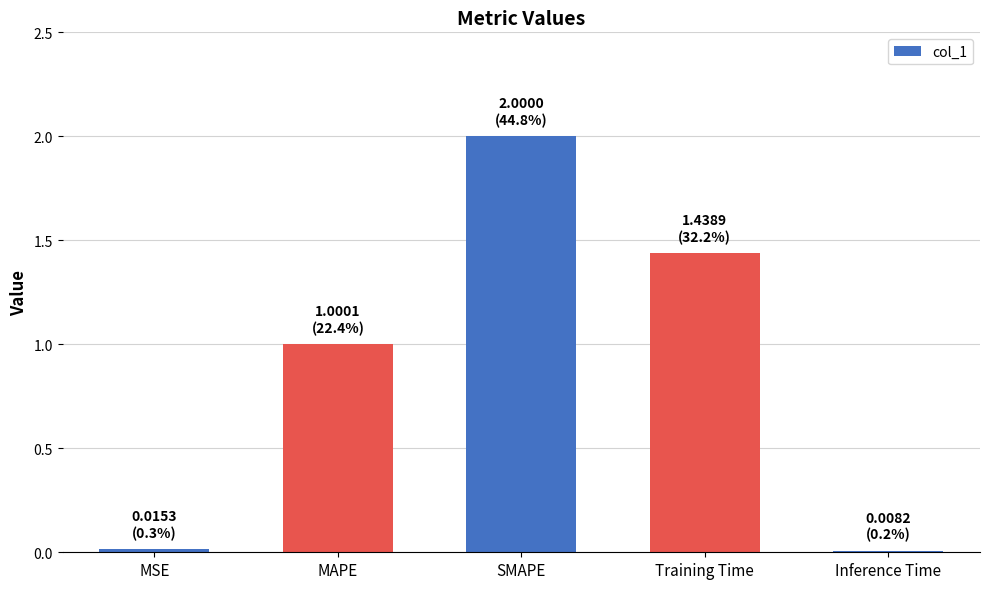

Where is the data nearest to the value 1?

MAPE